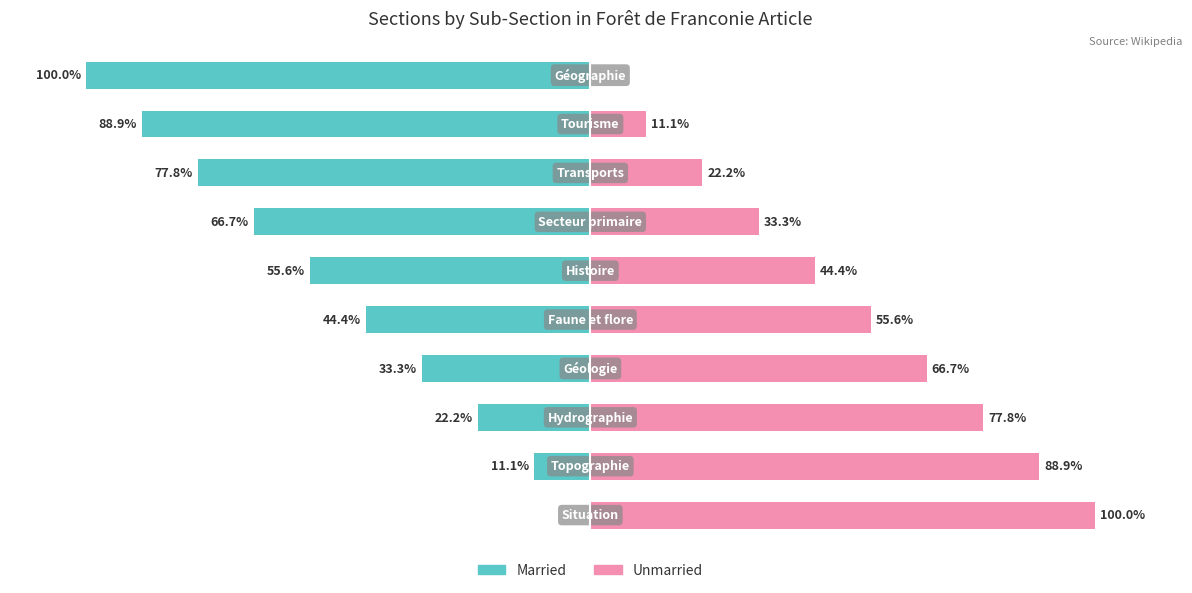

Reading right to left, transcribe all the data shown in this chart.

Married: -100.0	-88.9	-77.8	-66.7	-55.6	-44.4	-33.3	-22.2	-11.1	0.0
Unmarried: 0.0	11.1	22.2	33.3	44.4	55.6	66.7	77.8	88.9	100.0